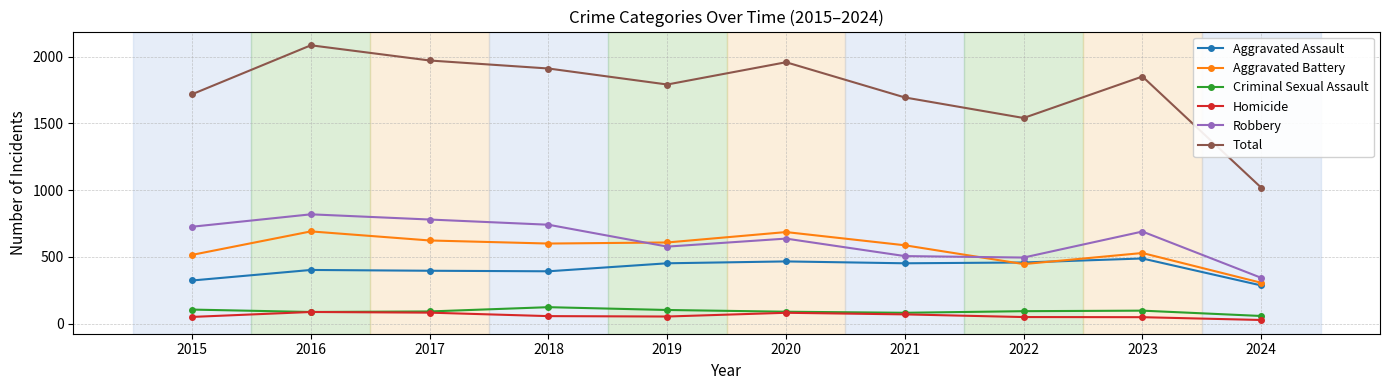

True or false: Aggravated Battery and Criminal Sexual Assault intersect in this chart.

False